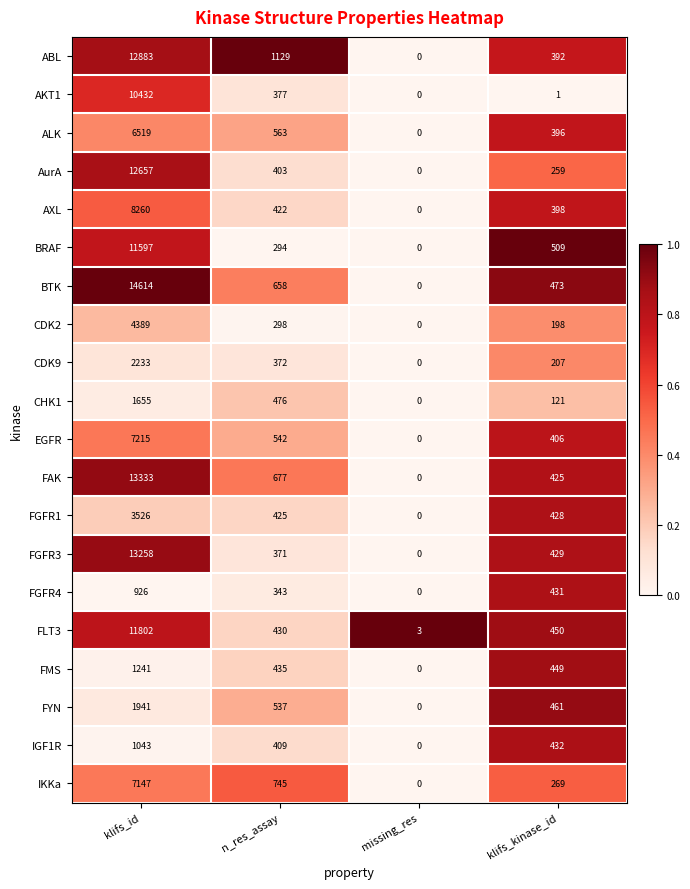

What is the total value across all series at missing_res?

3